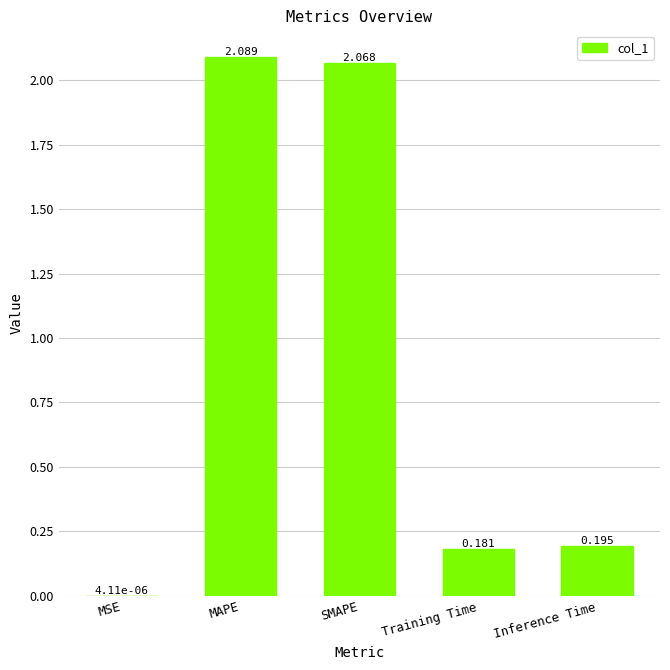

Which label corresponds to the largest value in the chart?

MAPE